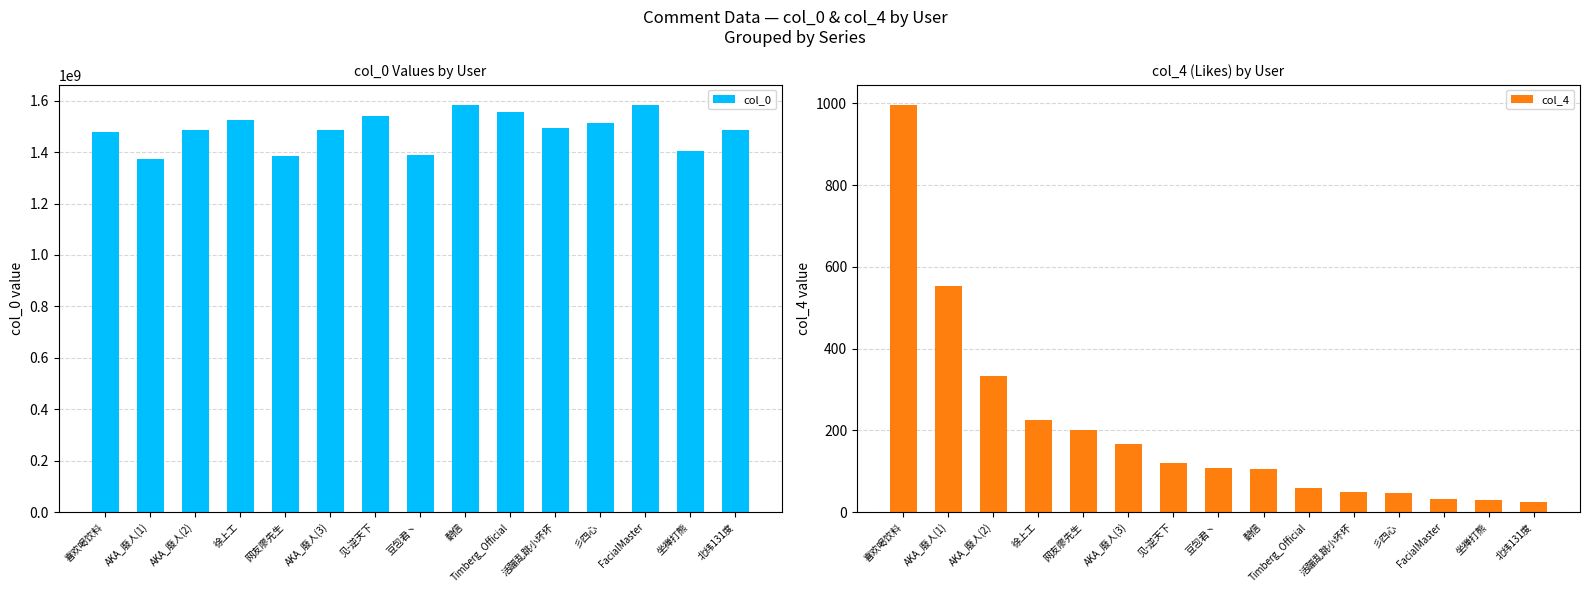

Between 活蹦乱跳小坏坏 and 彡四心, which series saw the biggest shift?

col_0